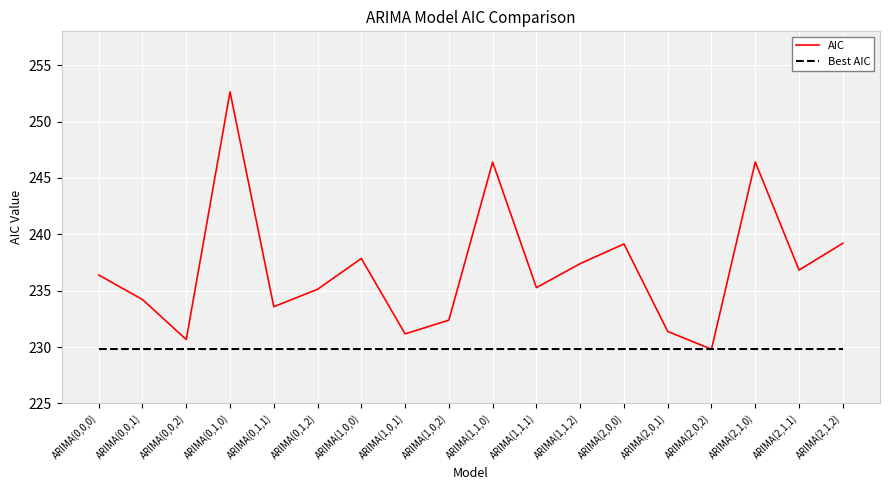

Does the chart have visible grid lines?

Yes